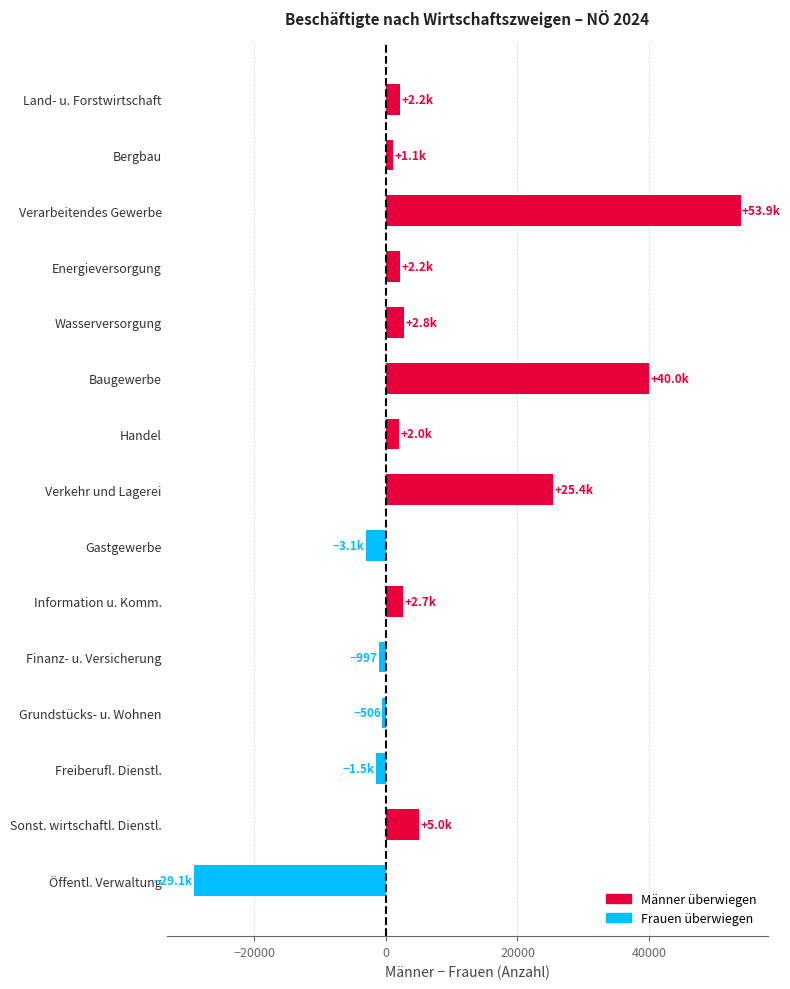

Where is the data nearest to the value 12376?

Sonst. wirtschaftl. Dienstl.